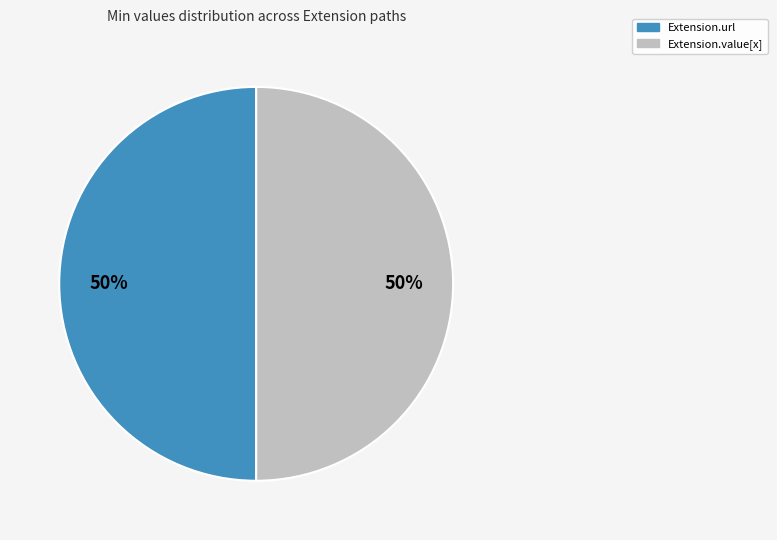

To the nearest percent, what is the average slice percentage?

50%